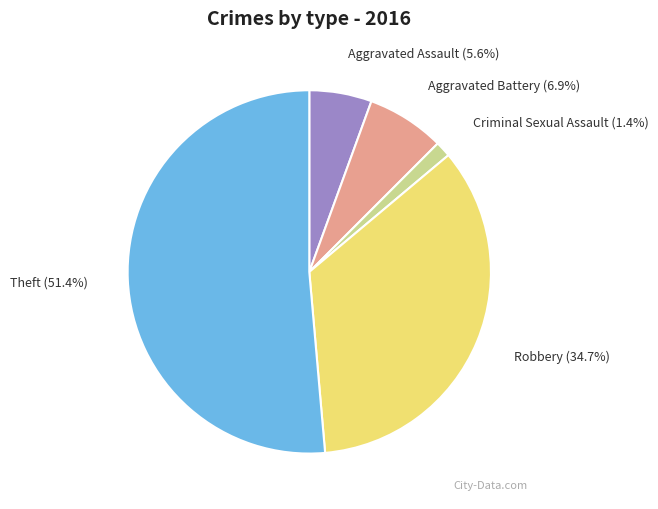

Which category accounts for the majority?

Theft